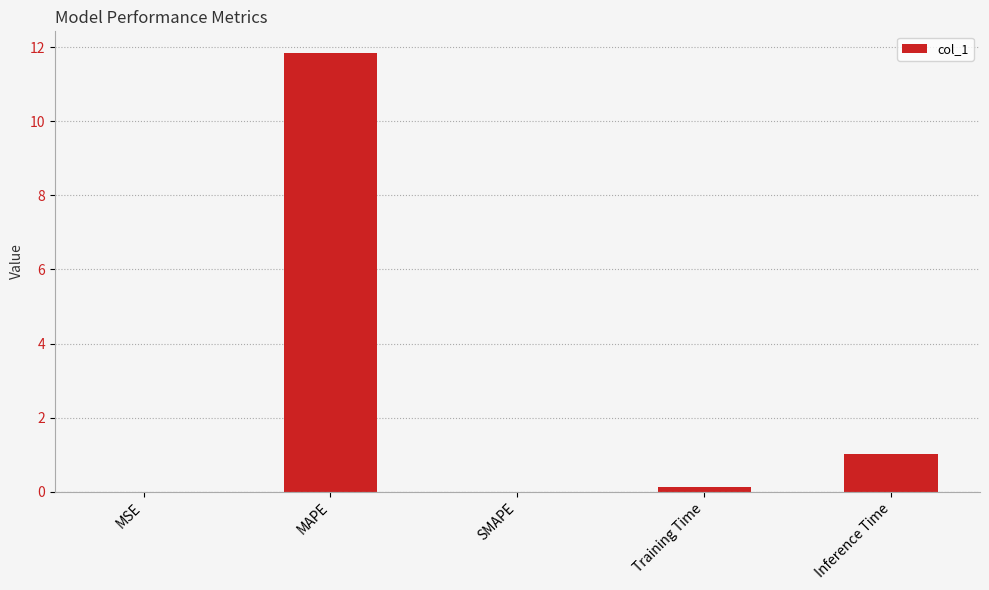

Between MAPE and Training Time, which is larger?

MAPE